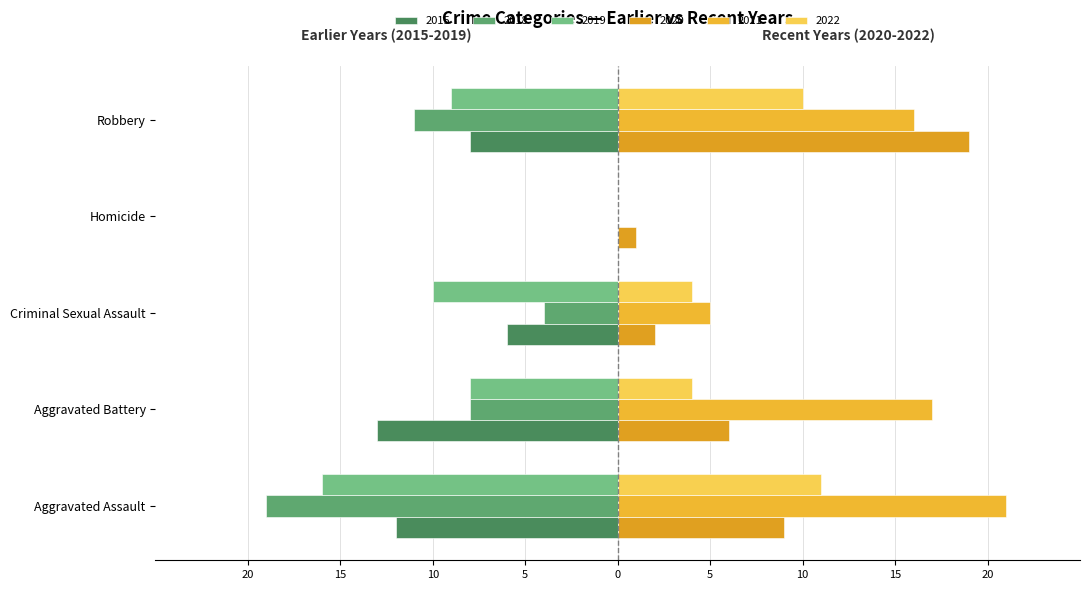

List the labels in order of 2021 value, largest first.

Aggravated Assault, Aggravated Battery, Robbery, Criminal Sexual Assault, Homicide